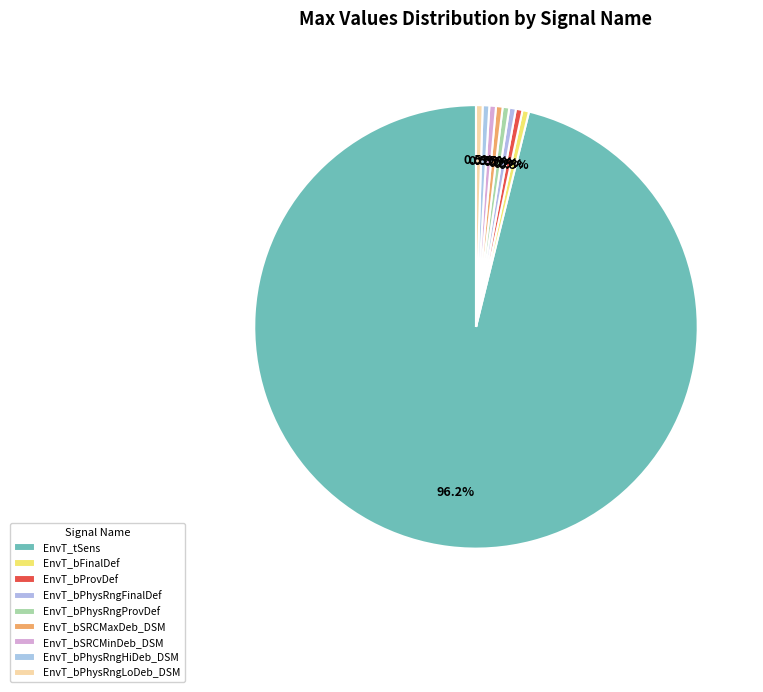

Count the number of slices in the pie.

9